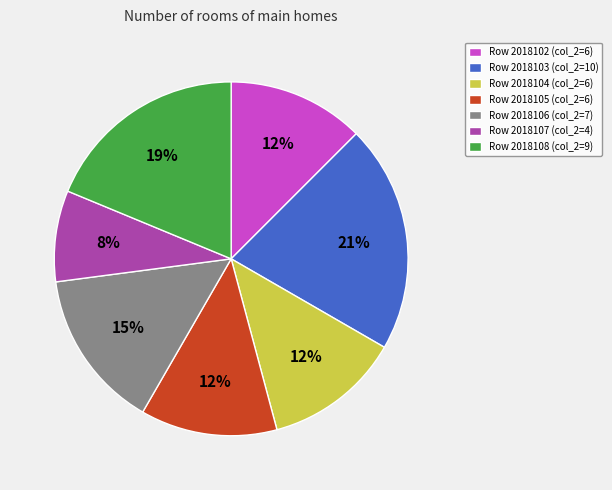

Is the sum of Row 2018106 (col_2=7) and Row 2018107 (col_2=4) greater than half?

No